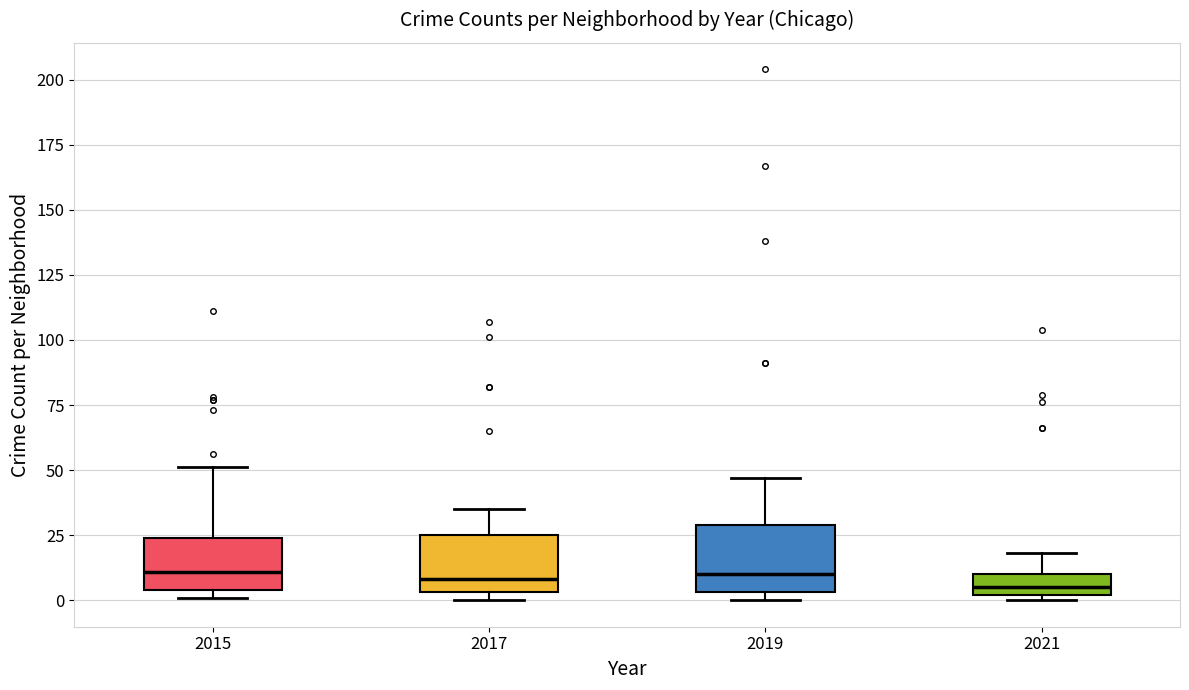

Reading left to right, transcribe this box plot: for each box, give where its median line is, the range the box spans, and where its two whiskers end, as read against the y-axis. The values are not printed on the chart, so give them approximately, as read against the axis.

2015: median 10, box 5 to 25, whiskers 0 to 50
2017: median 10, box 5 to 25, whiskers 0 to 35
2019: median 10, box 5 to 30, whiskers 0 to 45
2021: median 5, box 0 to 10, whiskers 0 (just below the box's lower edge) to 20